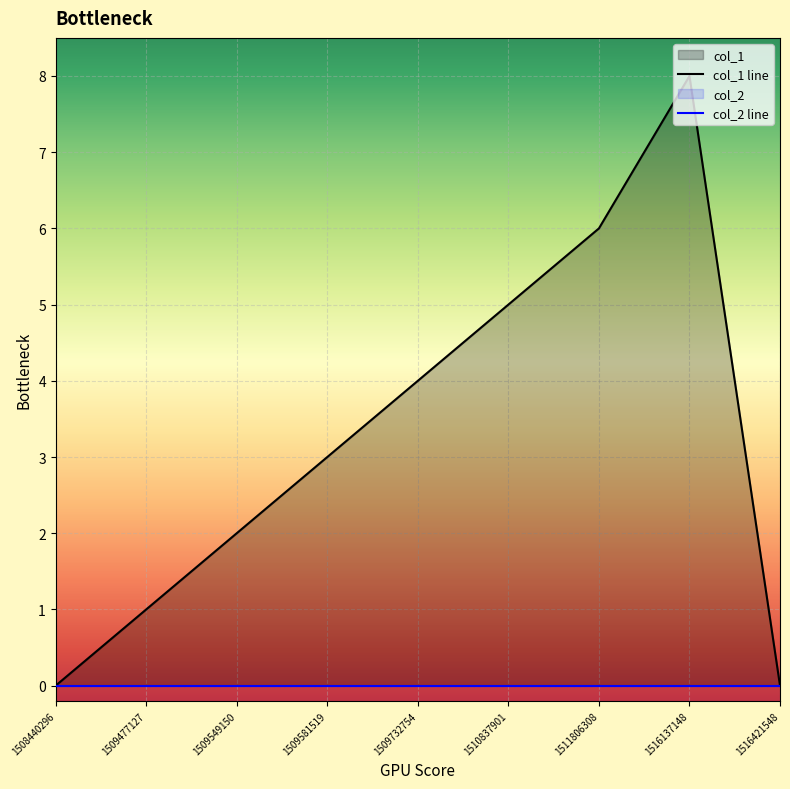

Reading right to left, what are all the values shown in this chart?

col_1 line: 1516421548=0	1516137148=8	1511806308=6	1510837901=5	1509732754=4	1509581519=3	1509549150=2	1509477127=1	1508440296=0
col_2 line: 1516421548=0	1516137148=0	1511806308=0	1510837901=0	1509732754=0	1509581519=0	1509549150=0	1509477127=0	1508440296=0